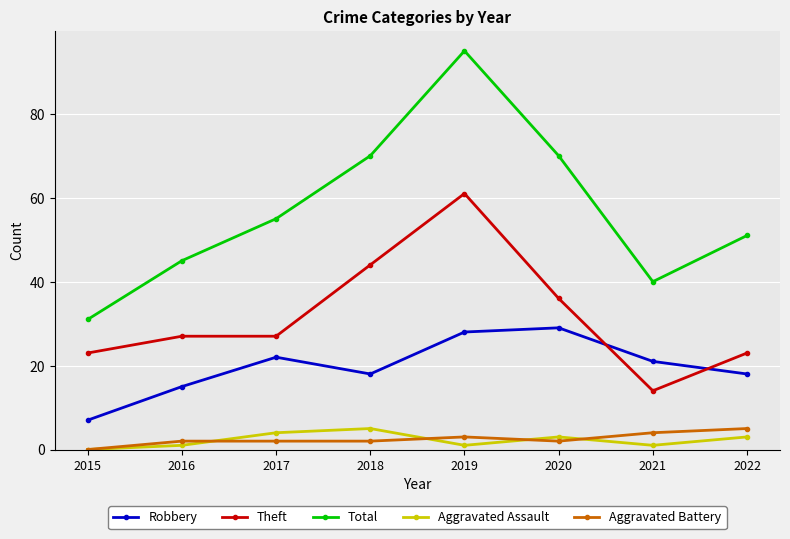

What is the value of the Robbery point at the 6th from the left?

29